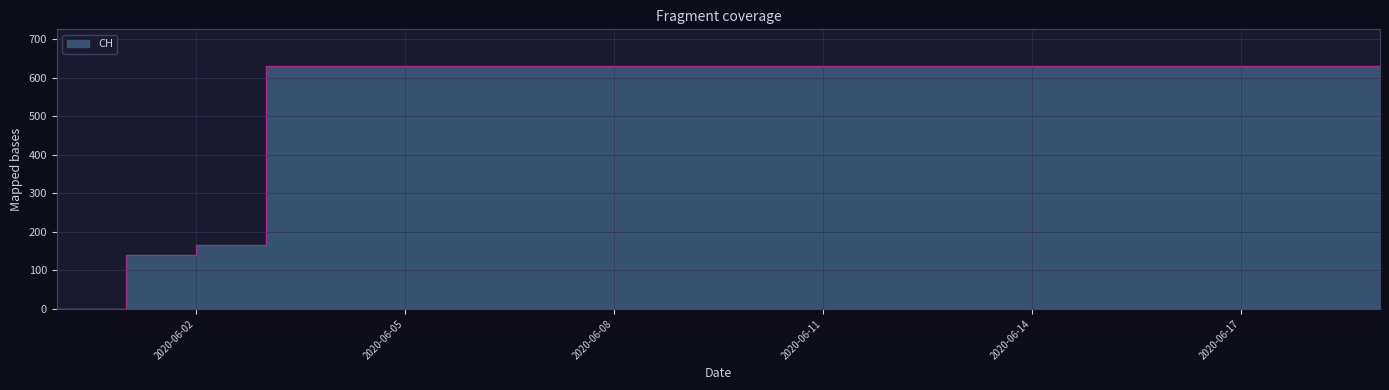

What is the difference between the second highest and second lowest values?

492